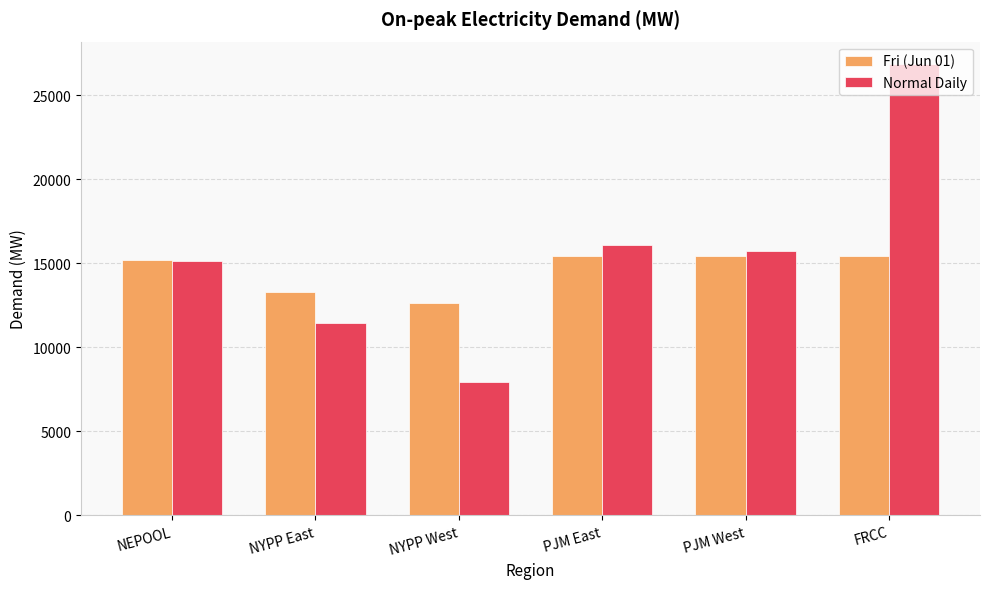

What is the average value of the Normal Daily series?

15530.1